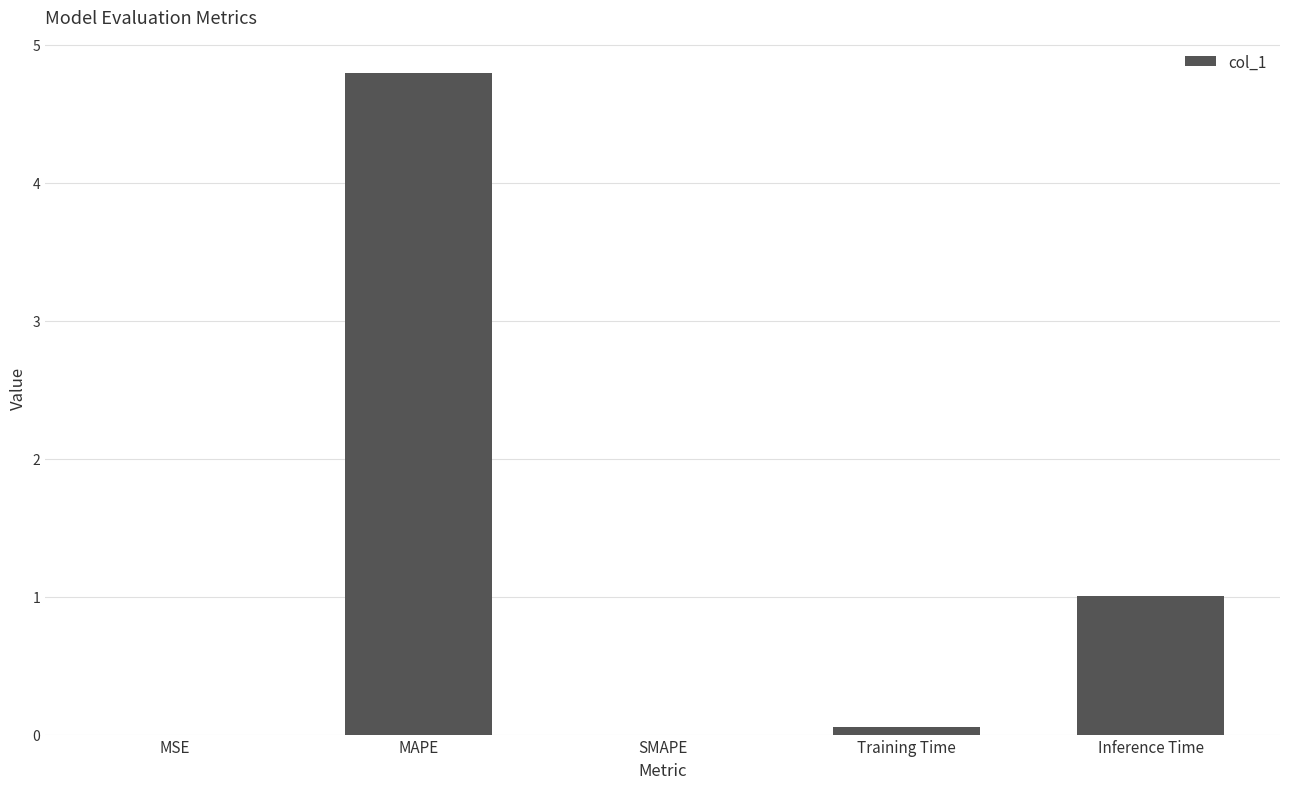

Where is the data nearest to the value 2?

Inference Time